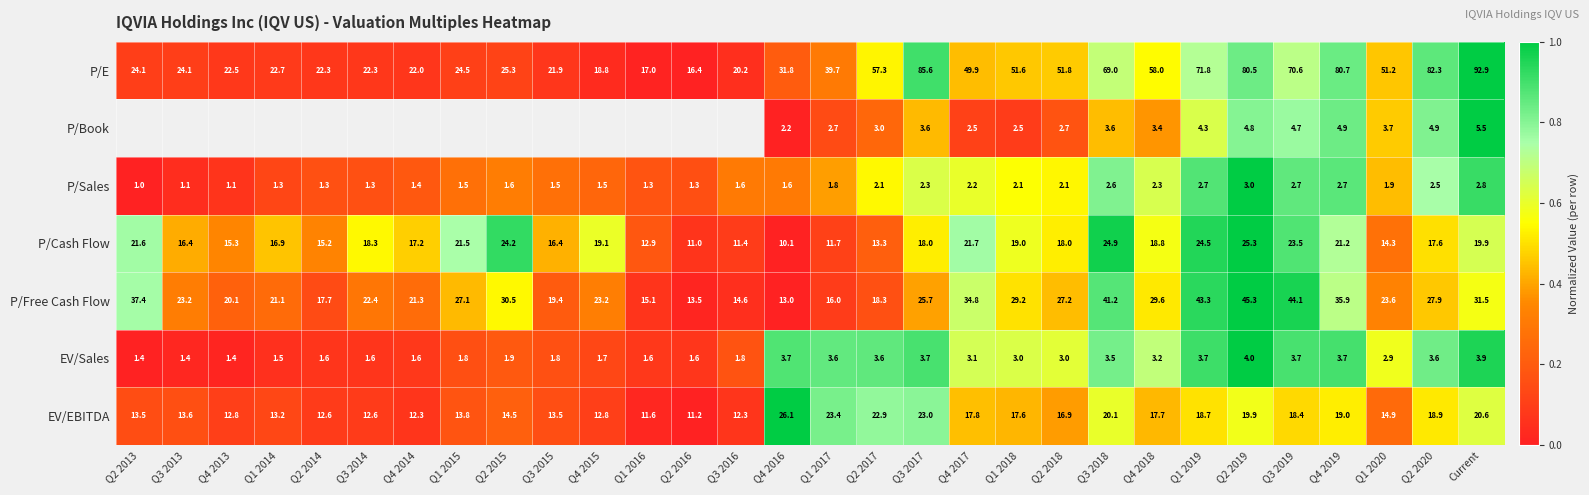

Rank the series at Q4 2016 from highest to lowest value.

P/E, EV/EBITDA, P/Free Cash Flow, P/Cash Flow, EV/Sales, P/Book, P/Sales